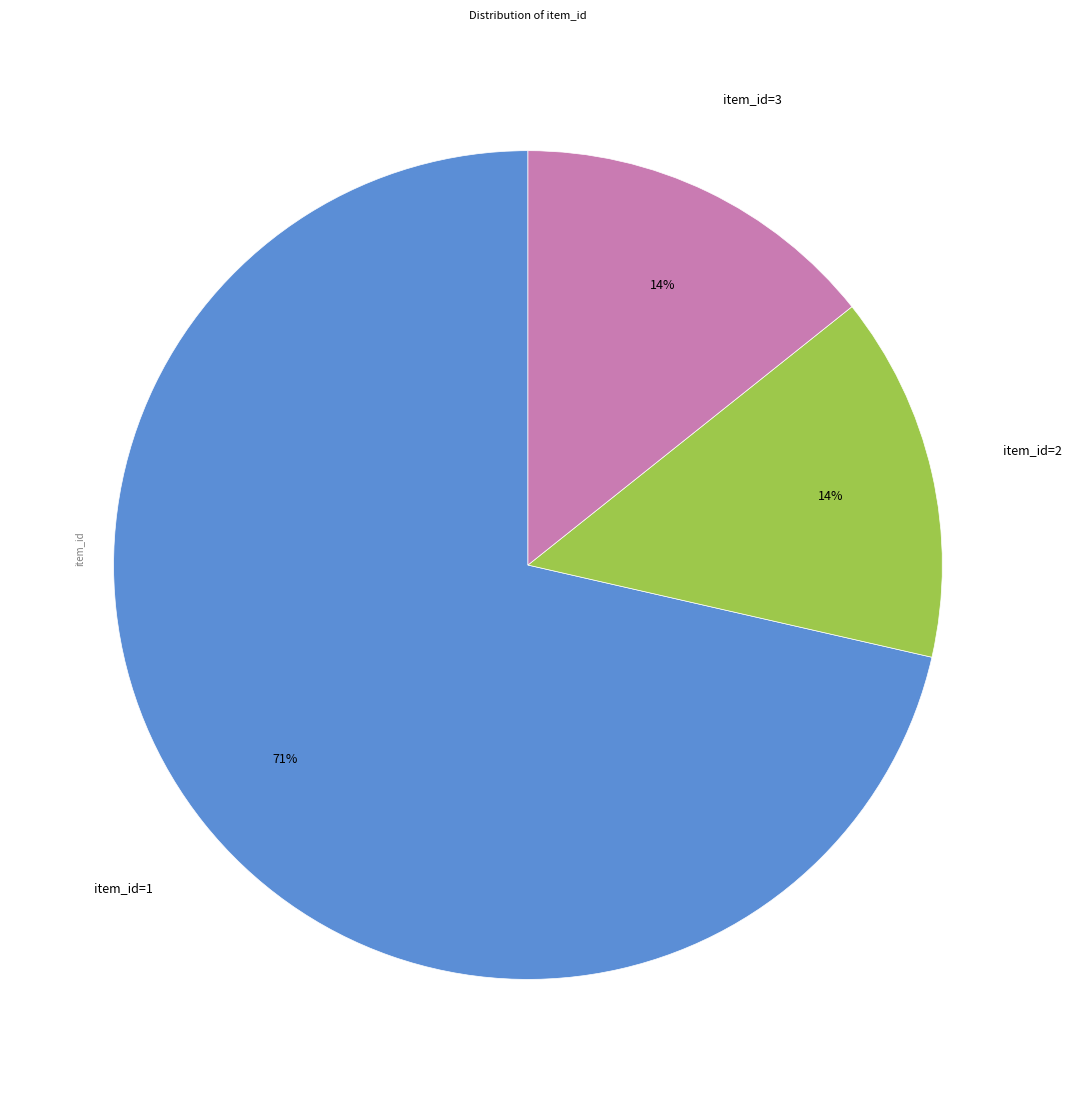

To the nearest percent, what is the average slice percentage?

33%